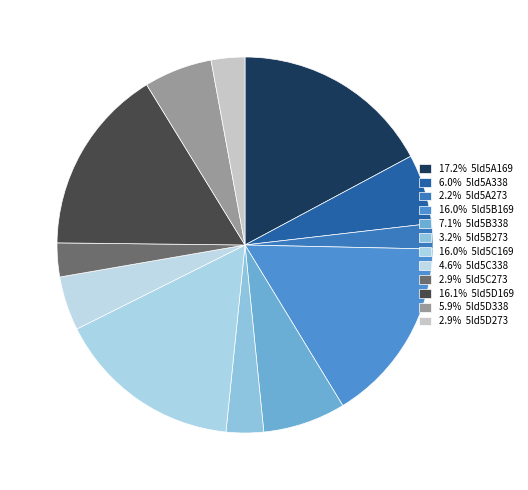

Rank the categories by value from highest to lowest.

5ld5A169, 5ld5D169, 5ld5C169, 5ld5B169, 5ld5B338, 5ld5A338, 5ld5D338, 5ld5C338, 5ld5B273, 5ld5C273, 5ld5D273, 5ld5A273